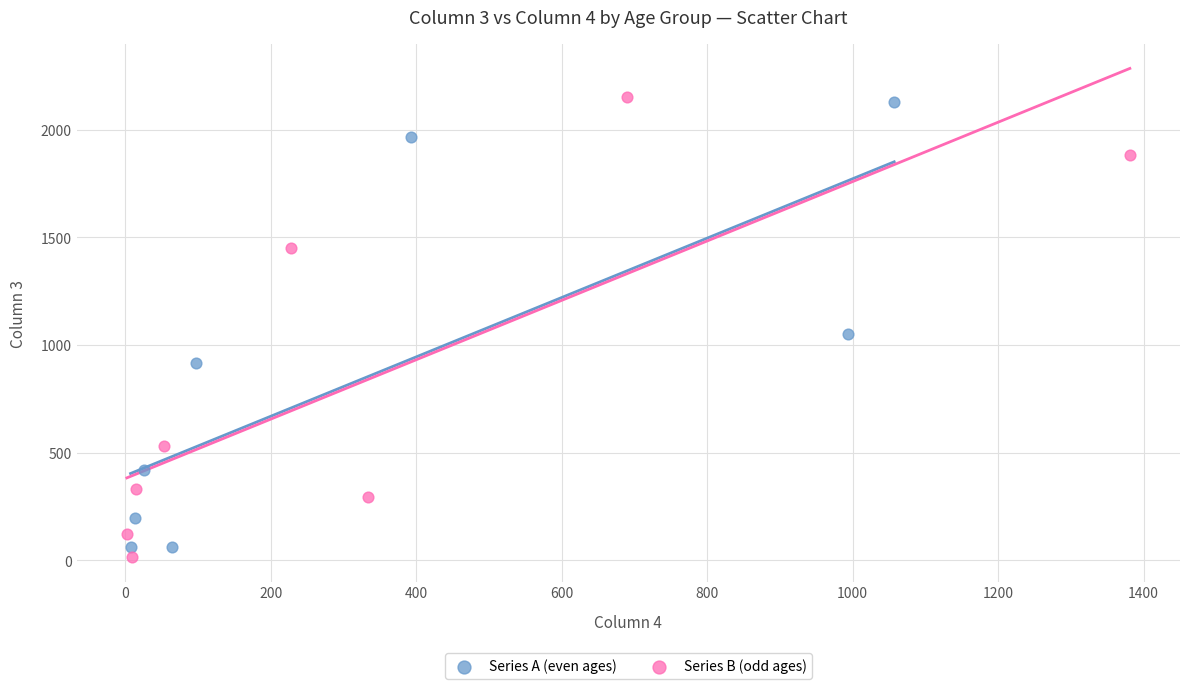

What are all the series names shown in the legend?

Series A (even ages), Series B (odd ages)